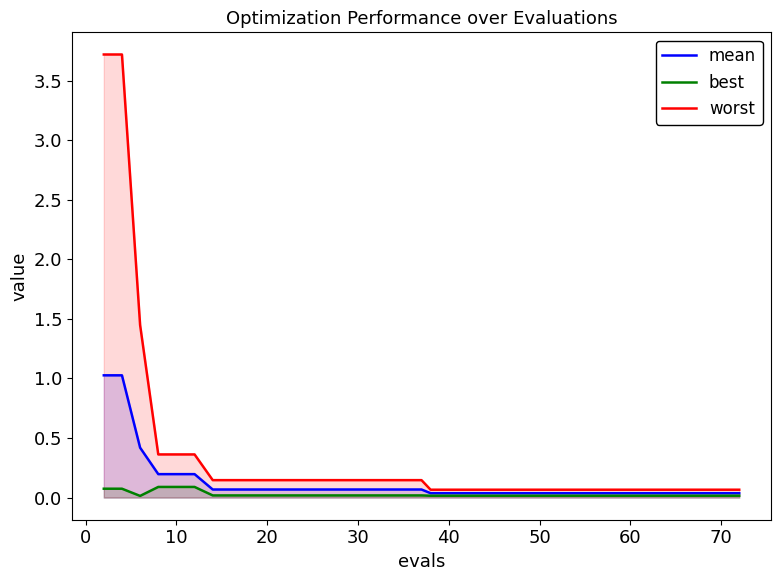

Rank the series by their maximum value, from highest to lowest.

worst, mean, best